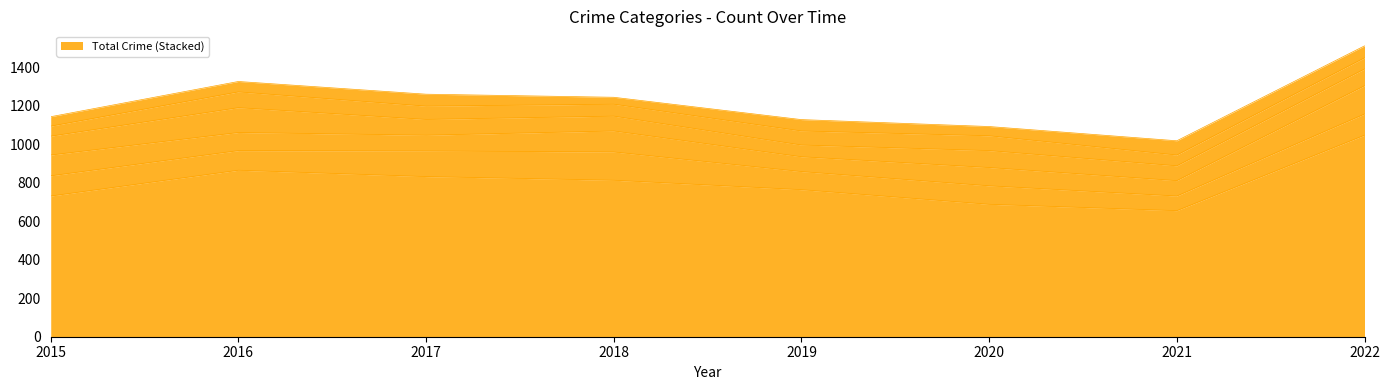

How many interior local peaks does the Theft series have?

1